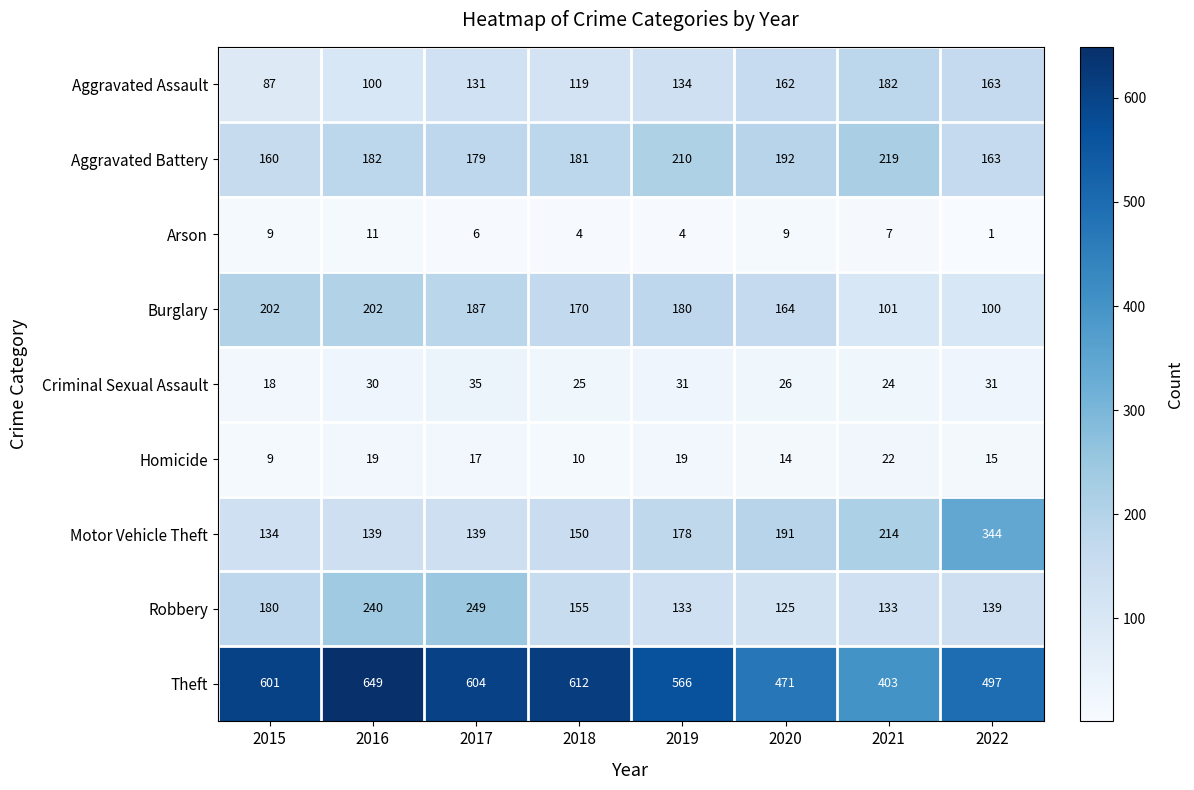

Which label corresponds to the smallest value in the chart?

2022